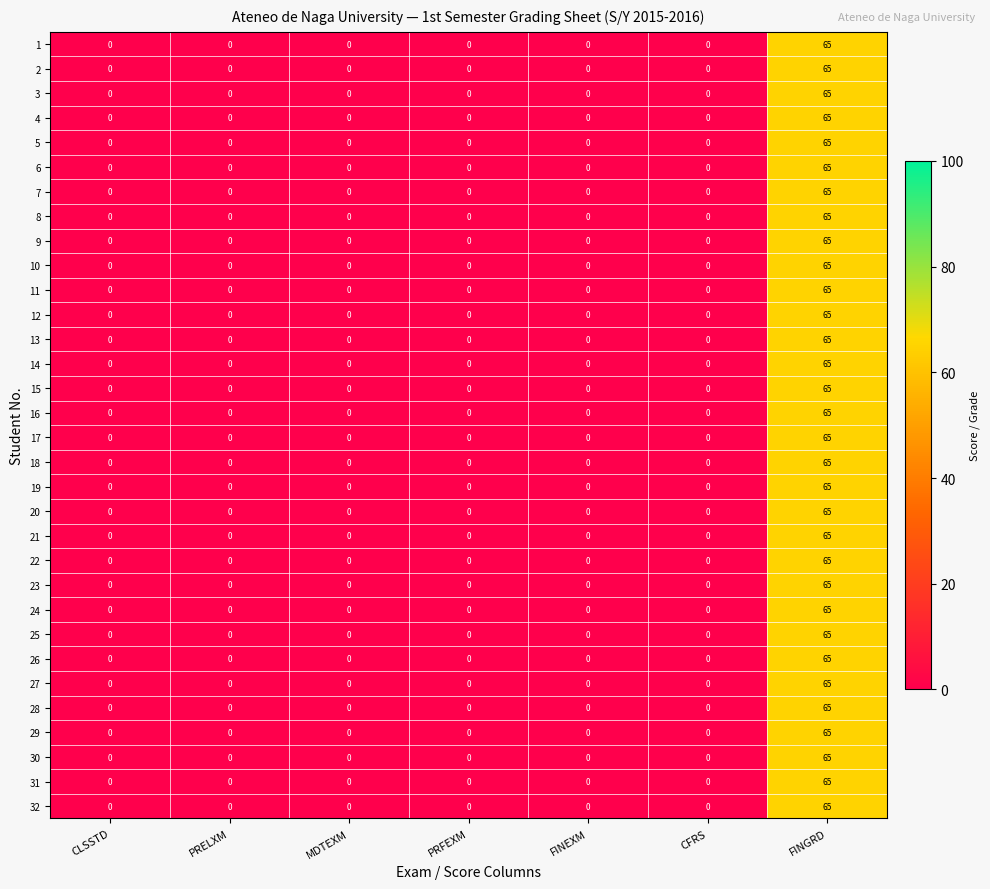

What is the total value across all series at FINGRD?

2080